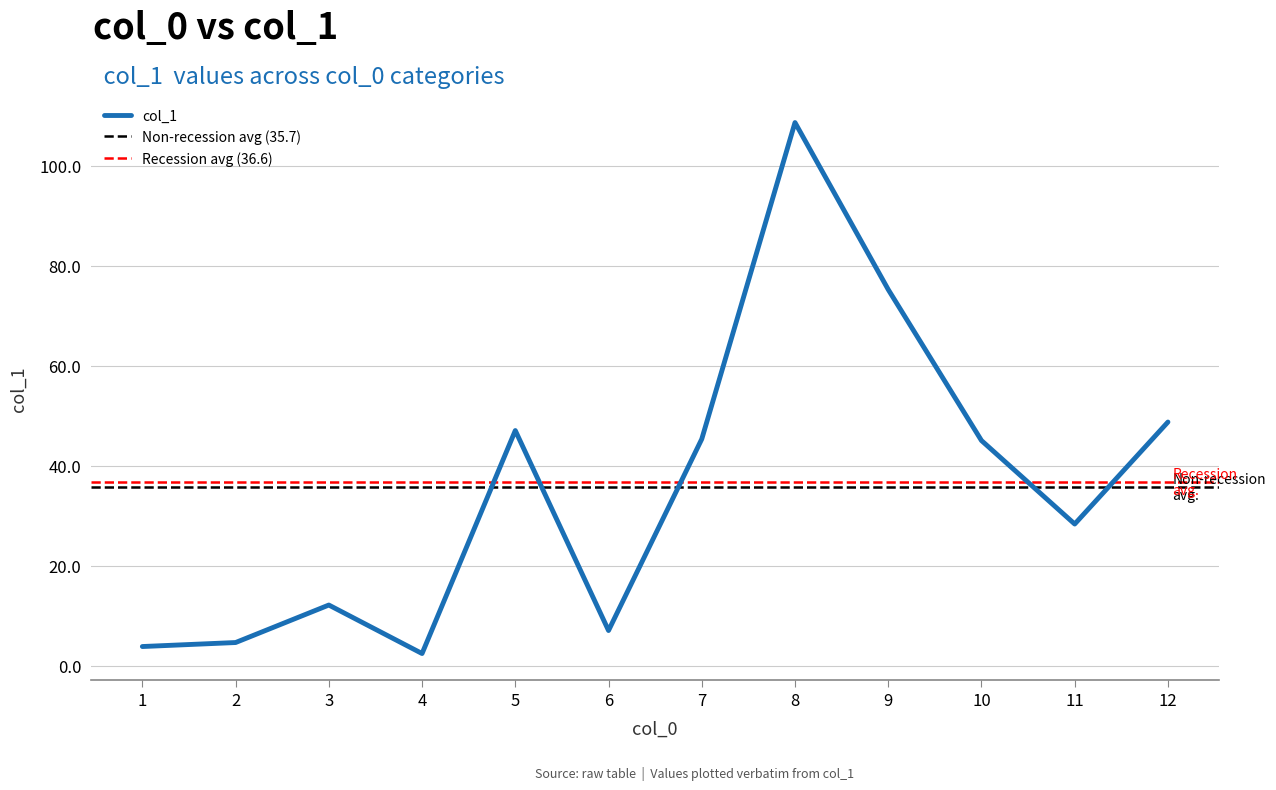

Rank the categories by value from highest to lowest.

8, 9, 12, 5, 7, 10, 11, 3, 6, 2, 1, 4